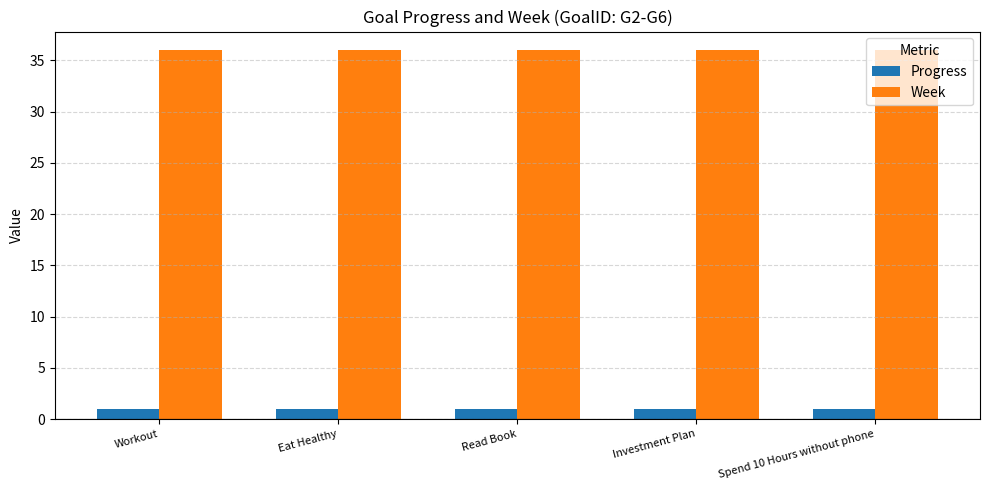

Reading right to left, what are all the values shown in this chart?

Progress: 1.0	1.0	1.0	1.0	1.0
Week: 36.0	36.0	36.0	36.0	36.0